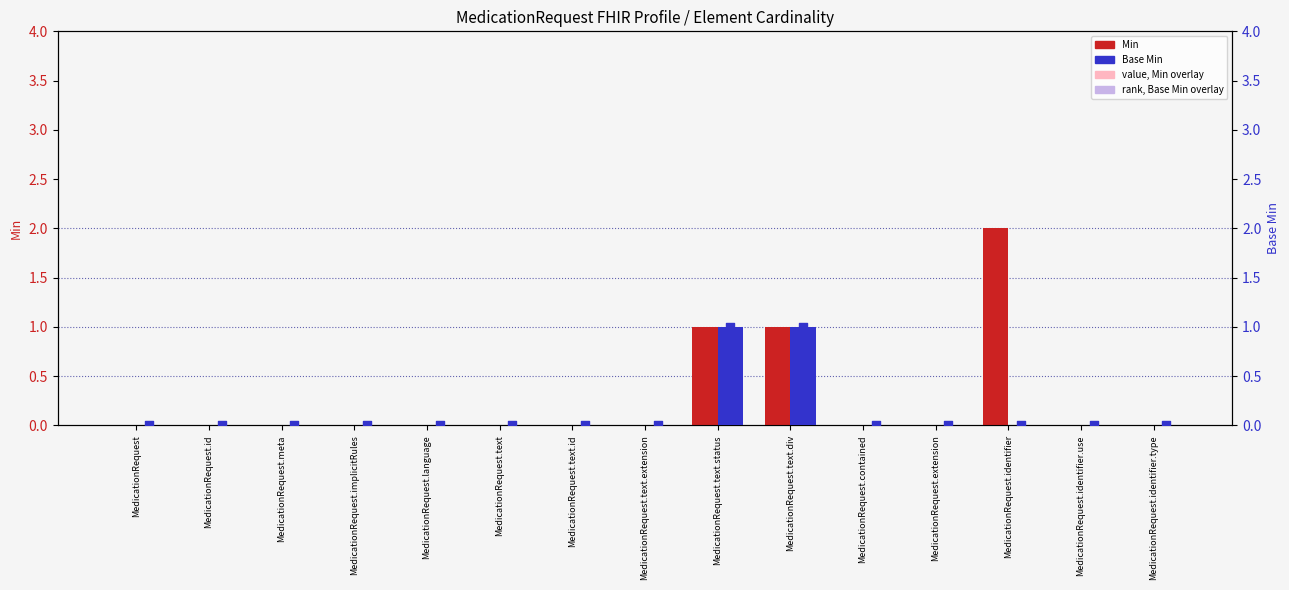

At how many categories does at least one series exceed 1?

1